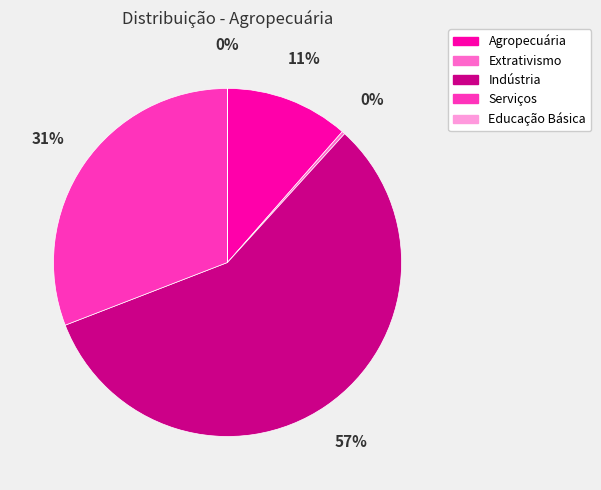

To the nearest percent, what is the average slice percentage?

20%